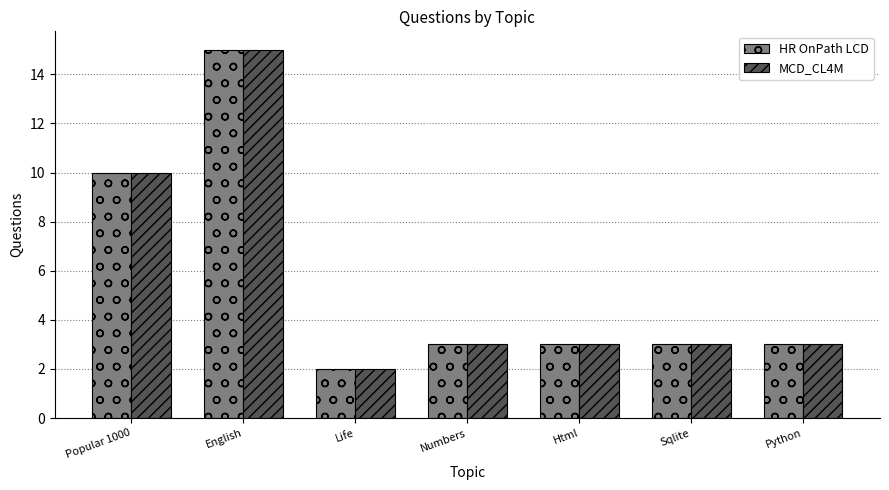

What is the maximum value shown in the chart?

15